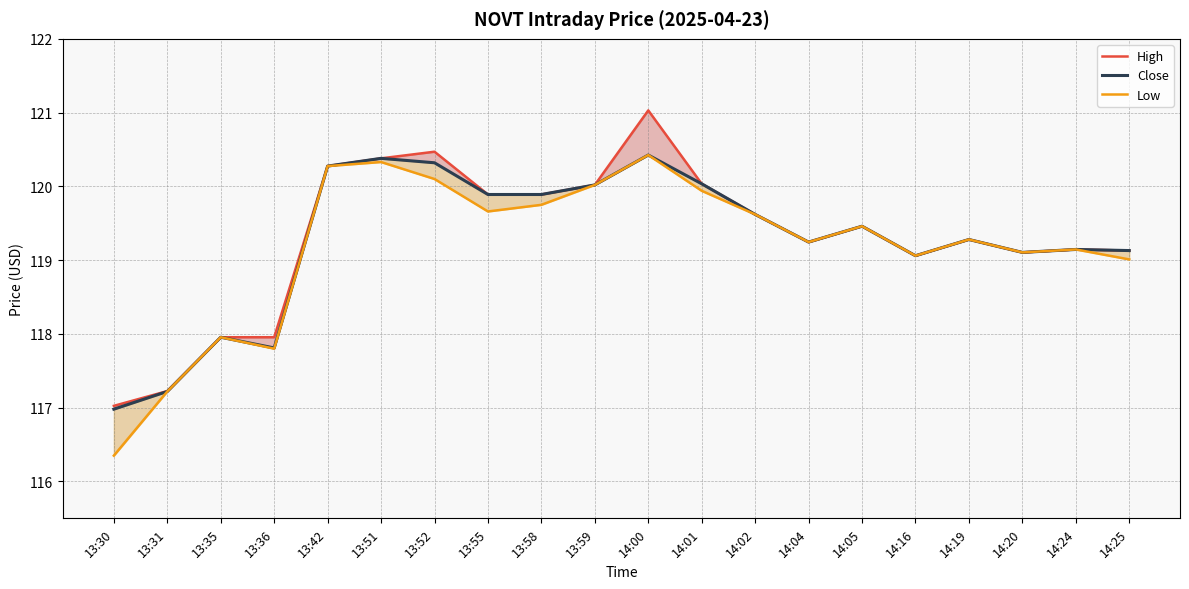

Where is the first local minimum for Close?

13:36